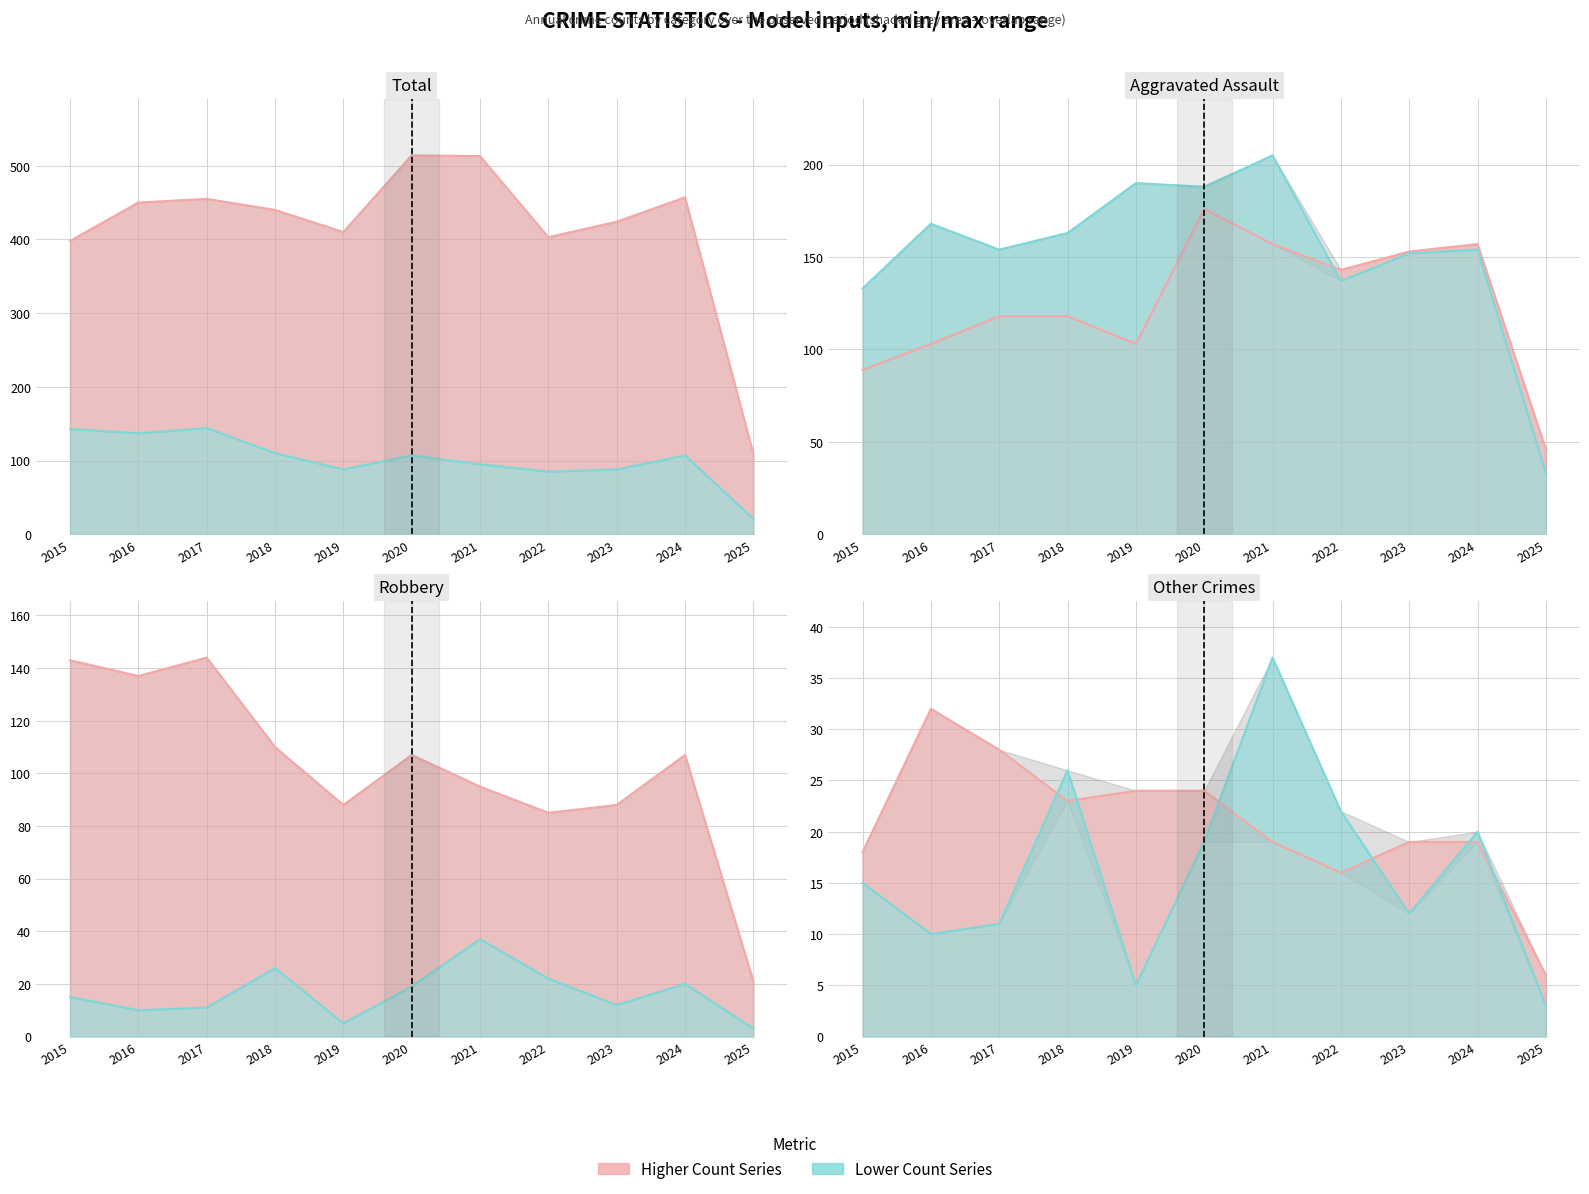

Reading right to left, transcribe all the data shown in this chart.

Aggravated Assault: 46	157	153	143	157	176	103	118	118	103	89
Aggravated Battery: 33	154	152	137	205	188	190	163	154	168	133
Criminal Sexual Assault: 6	19	19	16	19	24	24	23	28	32	18
Homicide: 3	20	12	22	37	19	5	26	11	10	15
Robbery: 21	107	88	85	95	107	88	110	144	137	143
Total: 109	457	424	403	513	514	410	440	455	450	398